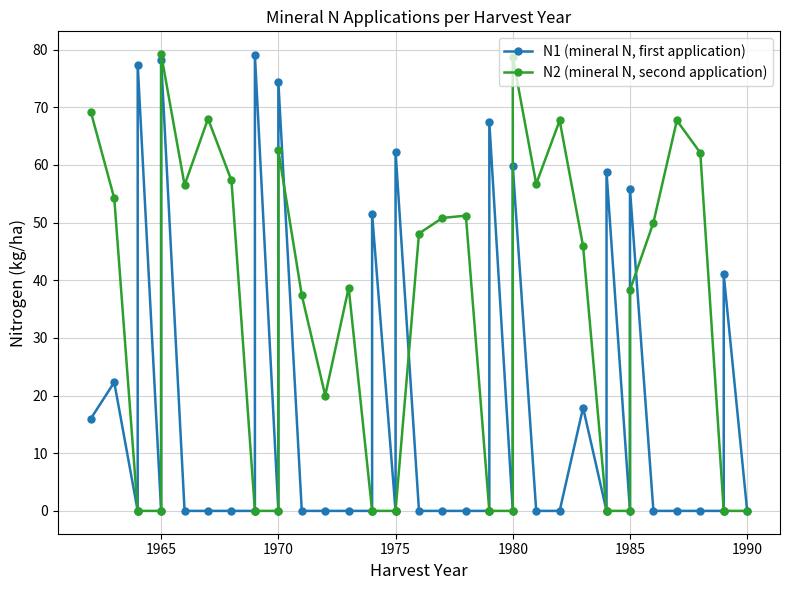

In N2 (mineral N, second application), how many points are lower than both neighbors (excluding endpoints)?

3